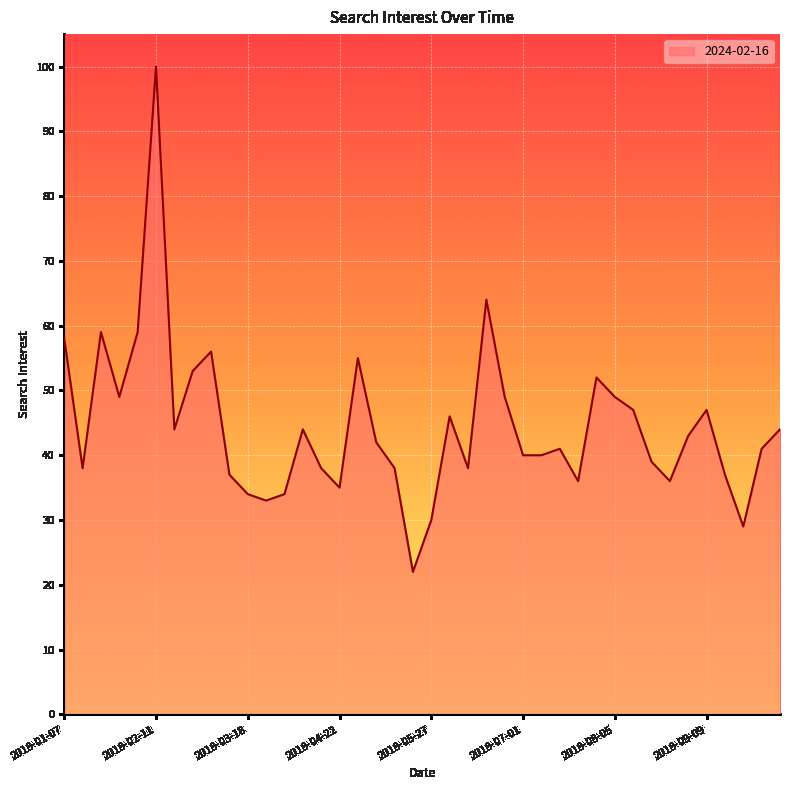

What is the difference between the maximum and minimum values?

78